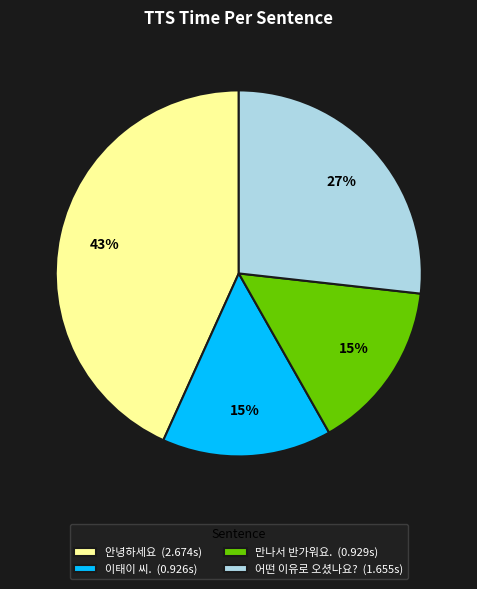

Do 어떤 이유로 오셨나요? and 안녕하세요 together represent more than half of the pie?

Yes